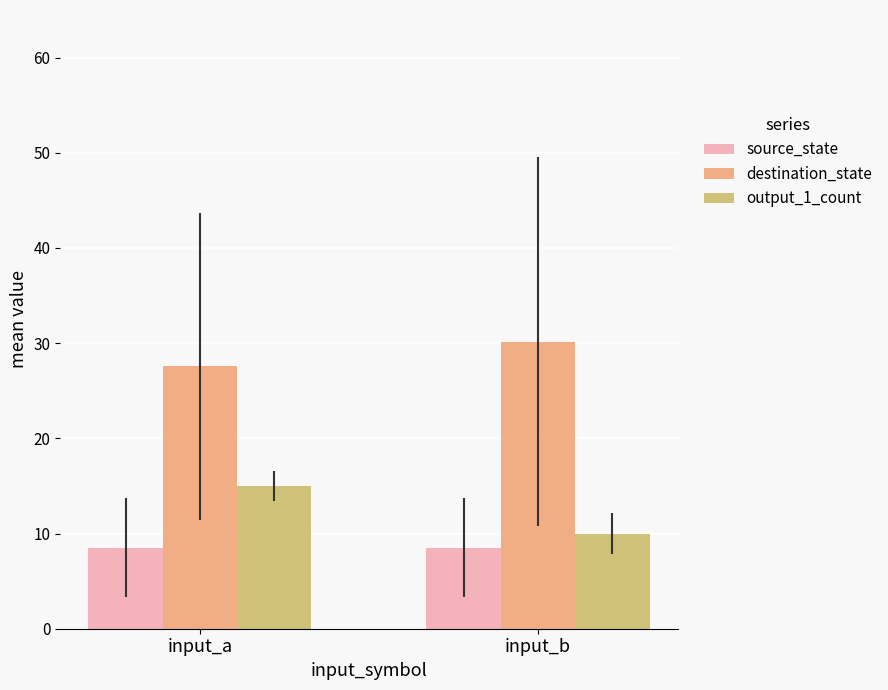

What is the minimum value shown in the chart?

8.5